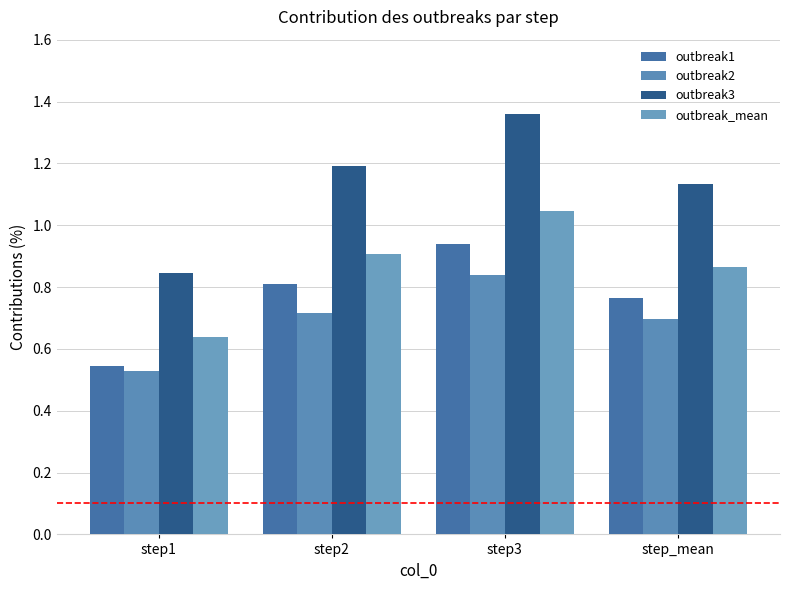

Reading left to right, what are all the values shown in this chart?

outbreak1: step1=0.5	step2=0.8	step3=0.9	step_mean=0.8
outbreak2: step1=0.5	step2=0.7	step3=0.8	step_mean=0.7
outbreak3: step1=0.8	step2=1.2	step3=1.4	step_mean=1.1
outbreak_mean: step1=0.6	step2=0.9	step3=1.0	step_mean=0.9